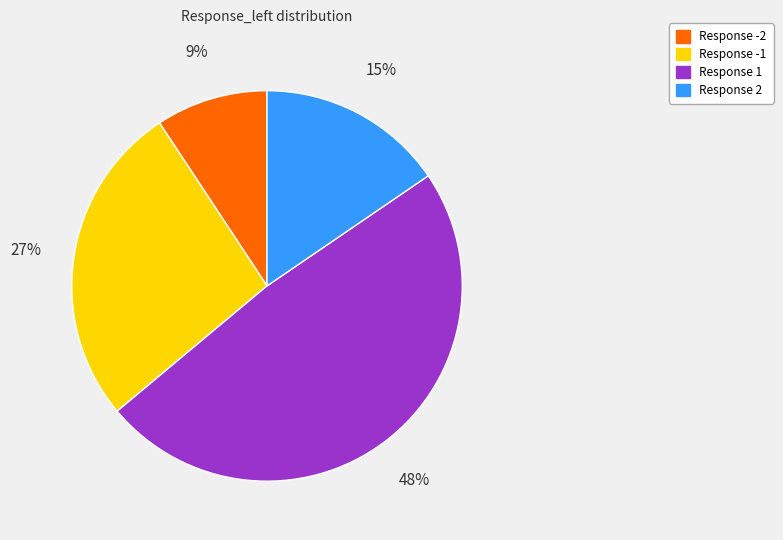

To the nearest percent, what is the average slice percentage?

25%